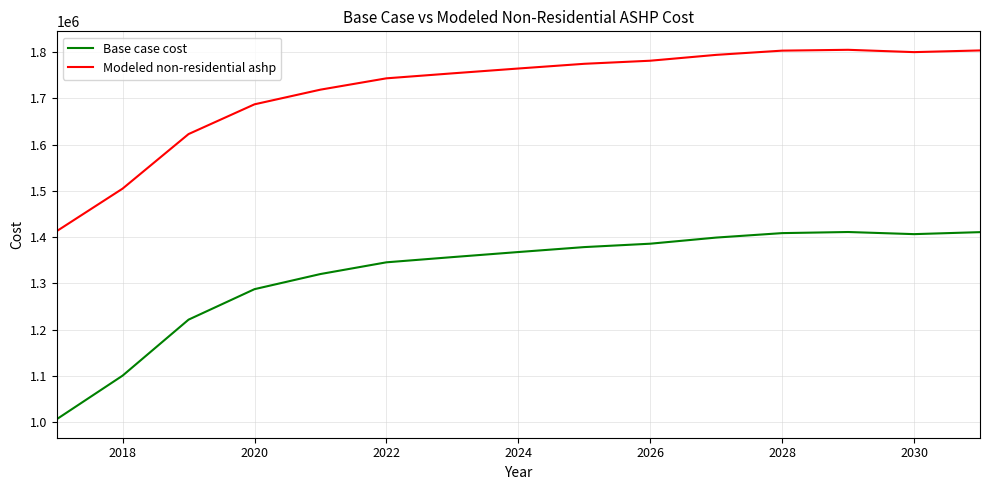

What are all the series names shown in the legend?

Base case cost, Modeled non-residential ashp